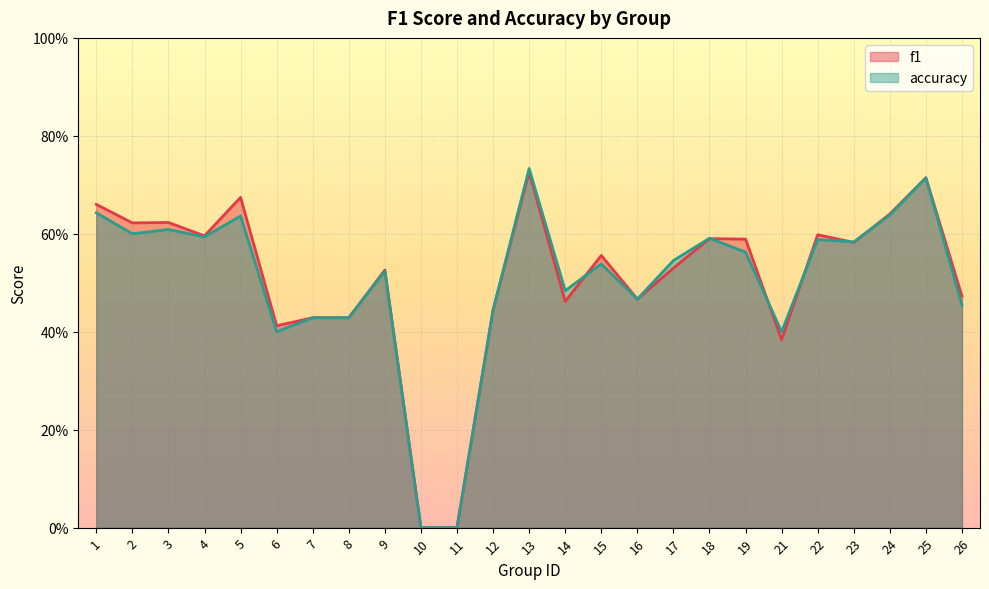

Rank the series at 13 from lowest to highest value.

f1, accuracy